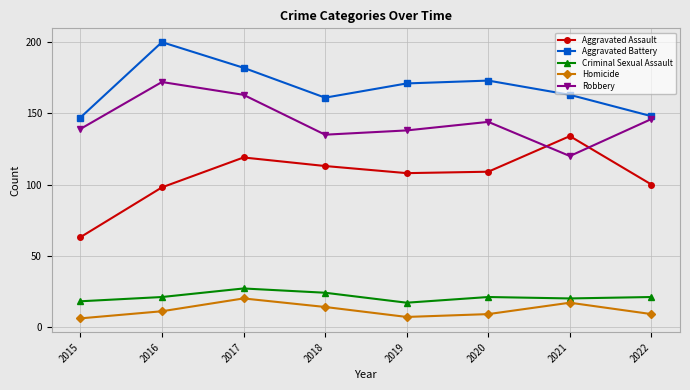

True or false: Homicide and Aggravated Battery intersect in this chart.

False